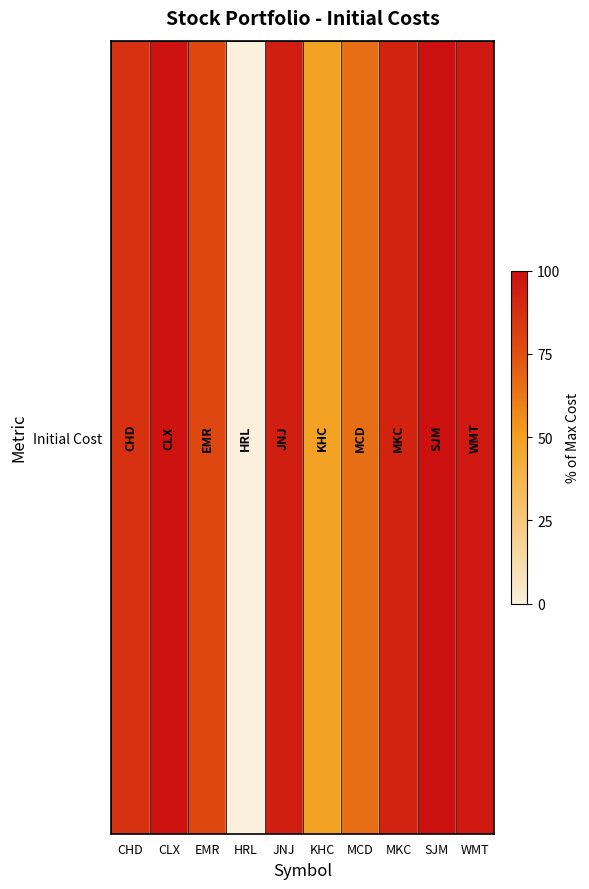

Reading left to right, extract all data points from this chart.

87.0	99.1	77.8	0.0	94.3	49.0	65.5	92.7	100.0	96.5